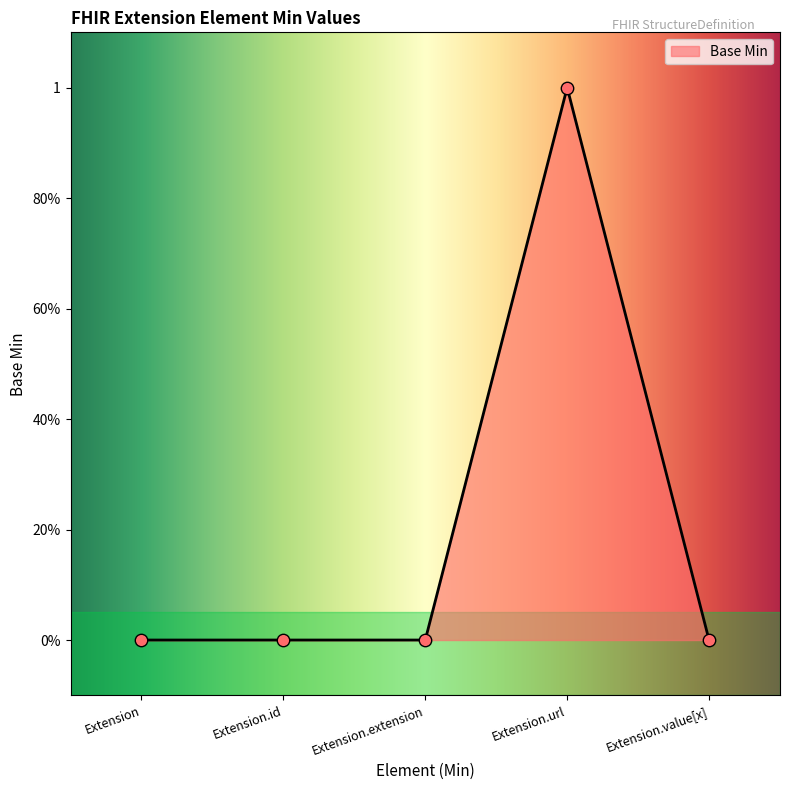

Between Extension.url and Extension.value[x], which is larger?

Extension.url